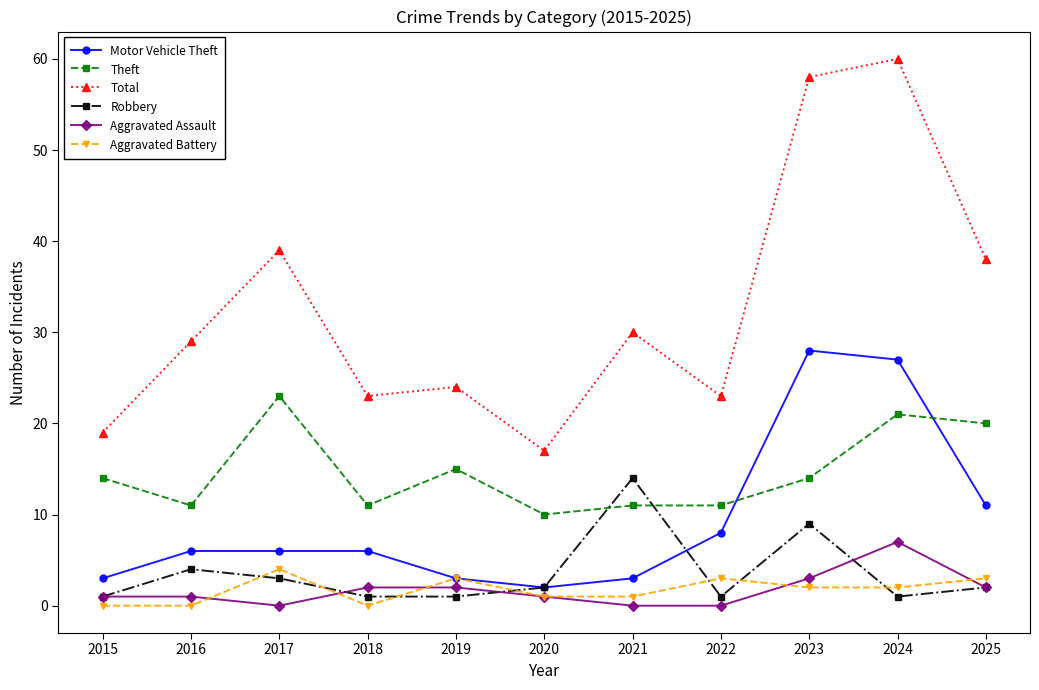

What is the sum of all Motor Vehicle Theft values?

103